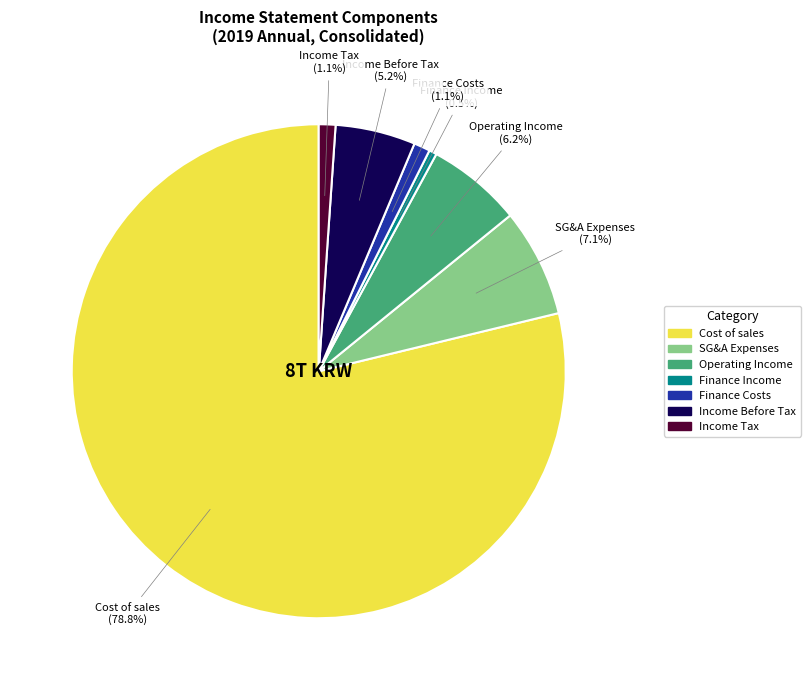

Is there a majority slice in this chart?

Yes